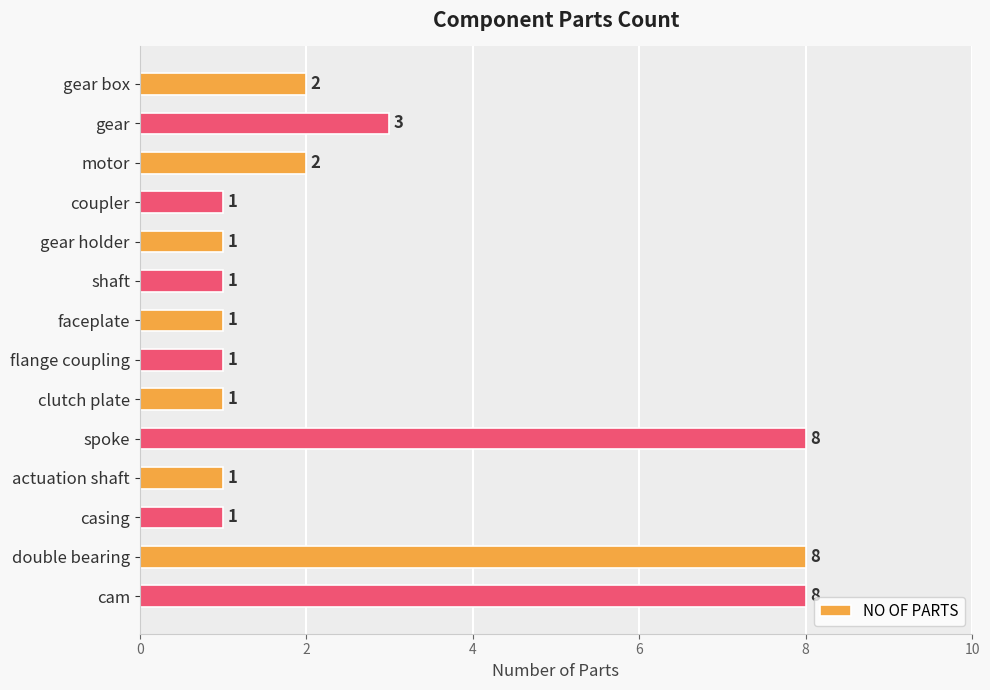

What position from the top is shaft?

6